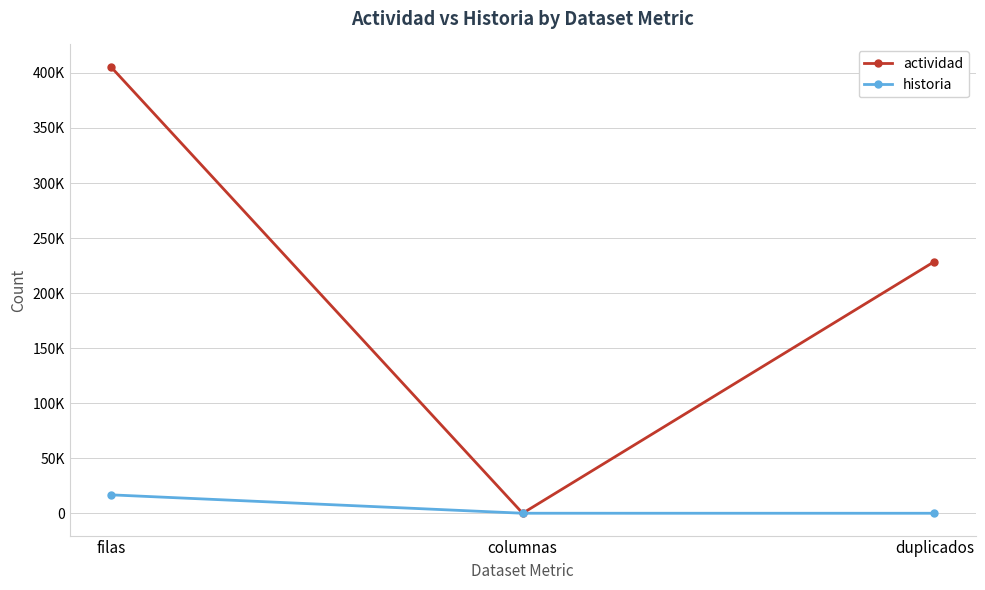

What is the label of the 2nd point from the right?

columnas